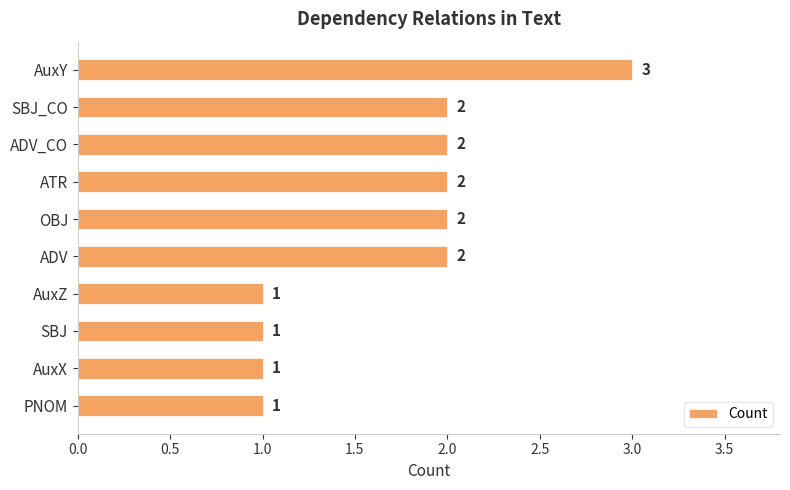

How many bars are there in total?

10